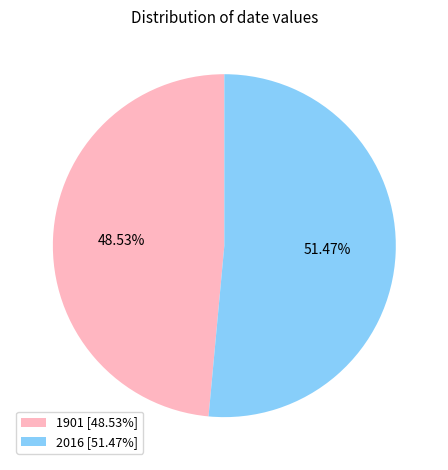

How much of the chart is everything except 1901?

51.5%